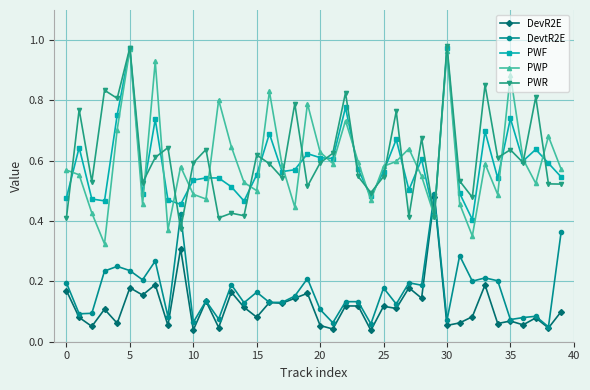

True or false: PWP has more than 1 points higher than both neighbors.

True